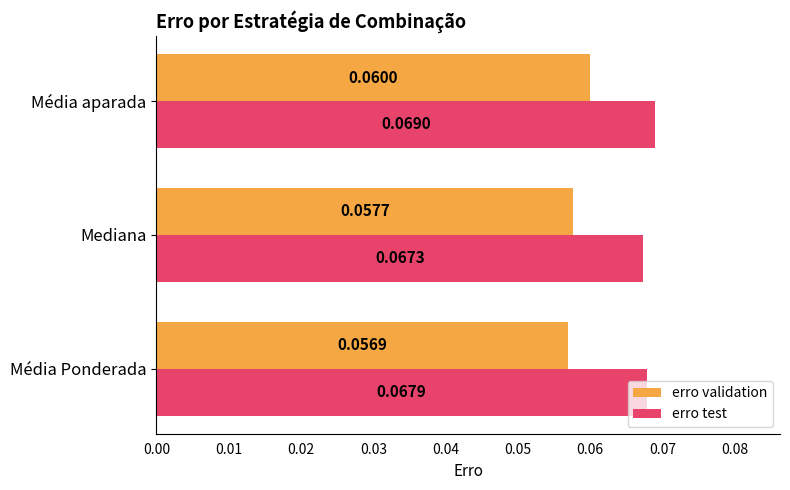

Where is erro test nearest to the value 0?

Mediana